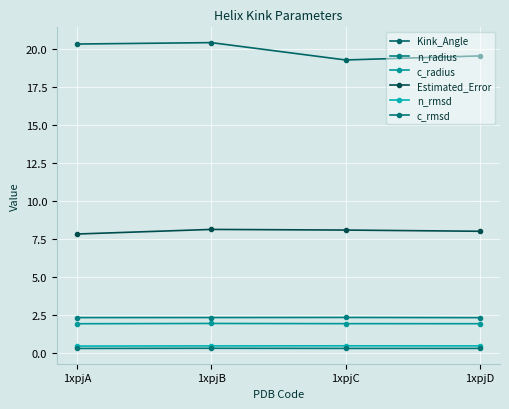

True or false: n_rmsd has more than 0 points higher than both neighbors.

True